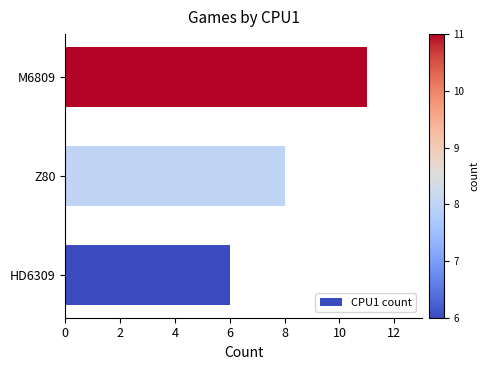

True or false: the data shows 11 at M6809.

True